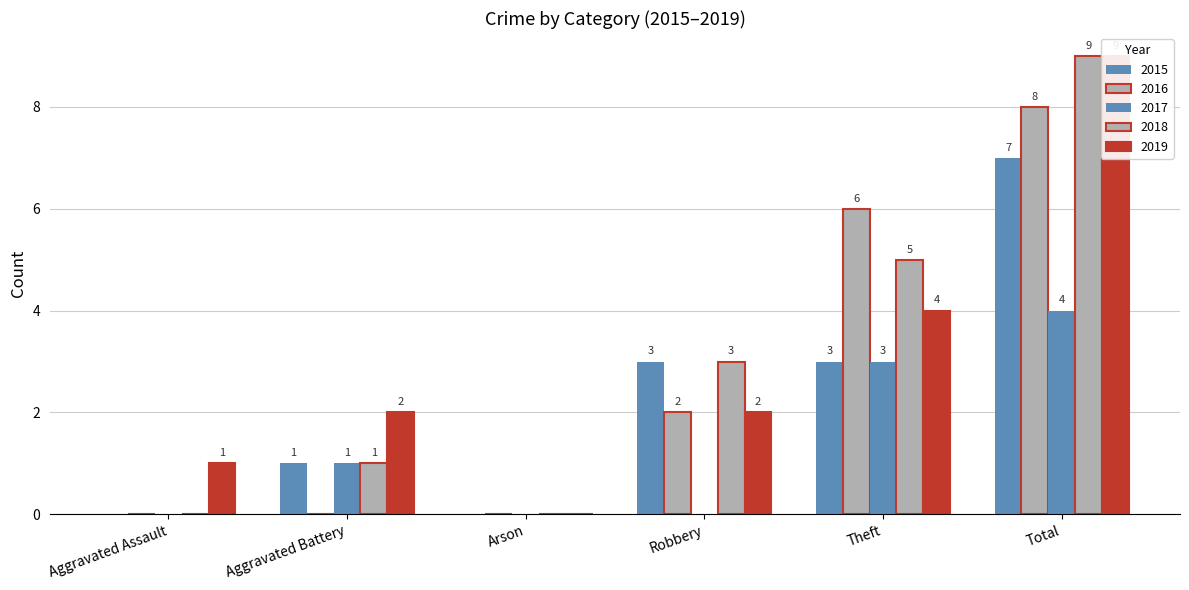

Which series changed the most between Aggravated Assault and Arson?

2019